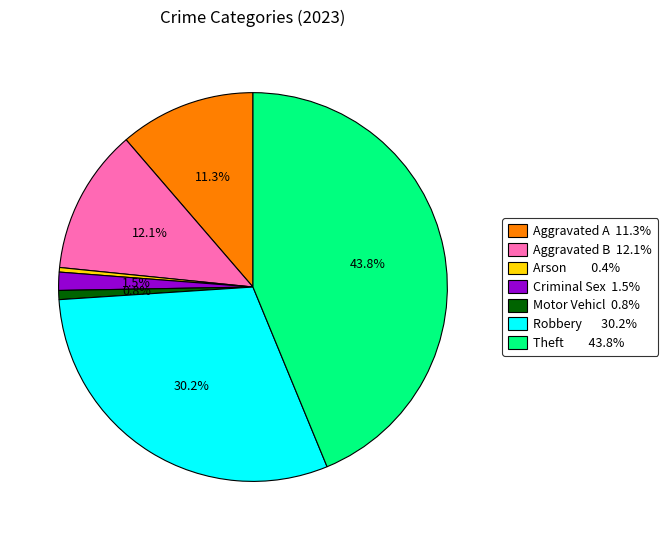

Does any single category account for the majority?

No